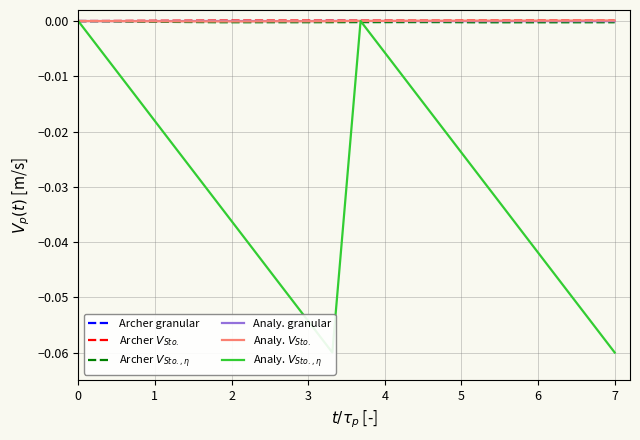

How many lines are shown in the chart?

6